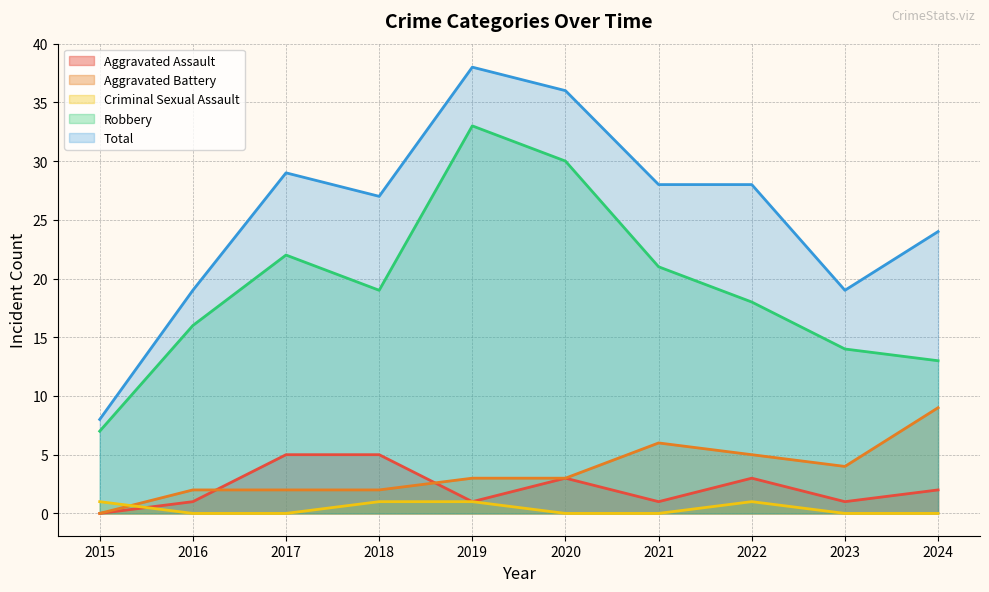

At 2019, list the series in order from largest to smallest.

Total, Robbery, Aggravated Battery, Aggravated Assault, Criminal Sexual Assault